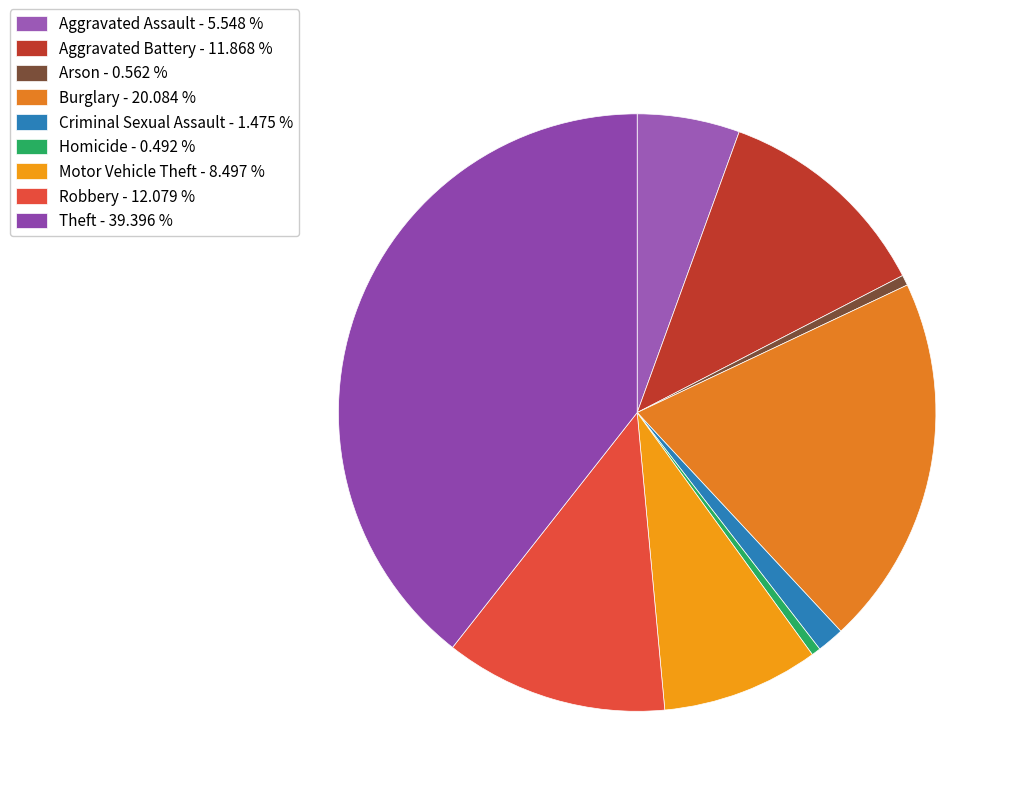

Is there any slice that represents more than half of the pie?

No